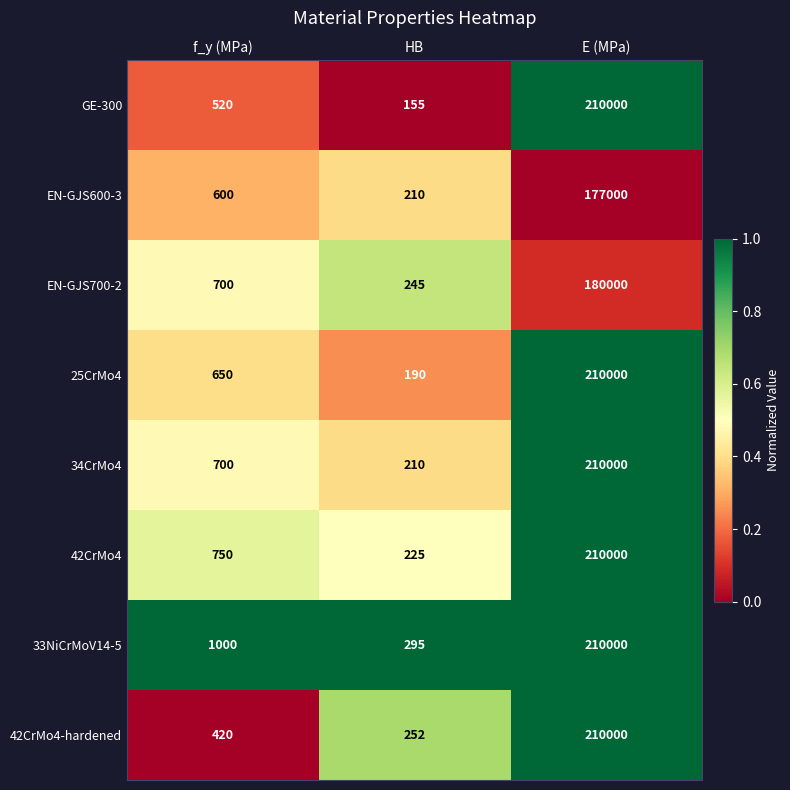

True or false: 34CrMo4 has a value of 989 at f_y (MPa).

False